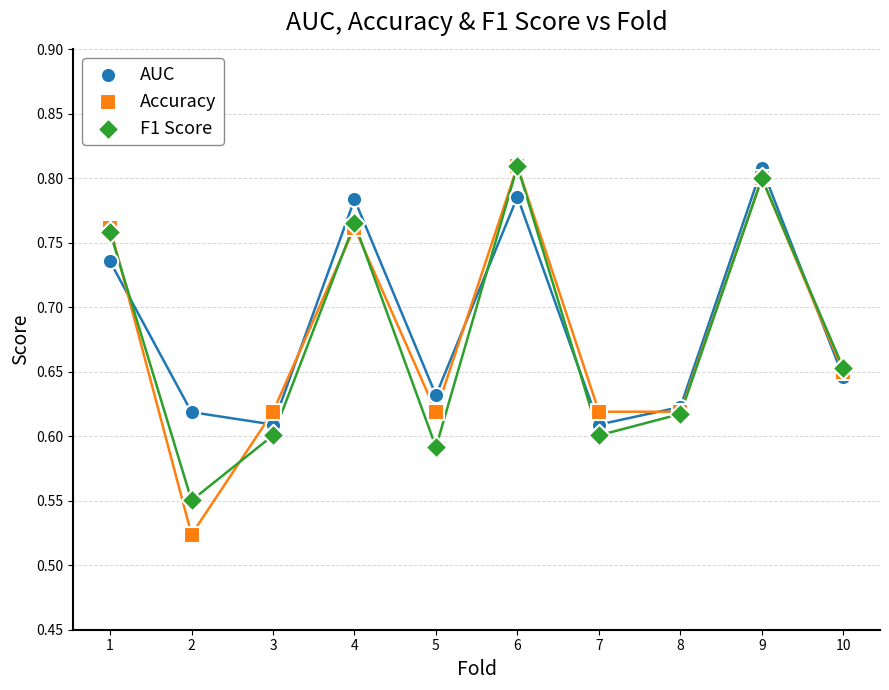

Which series contains the lowest Y value?

Accuracy